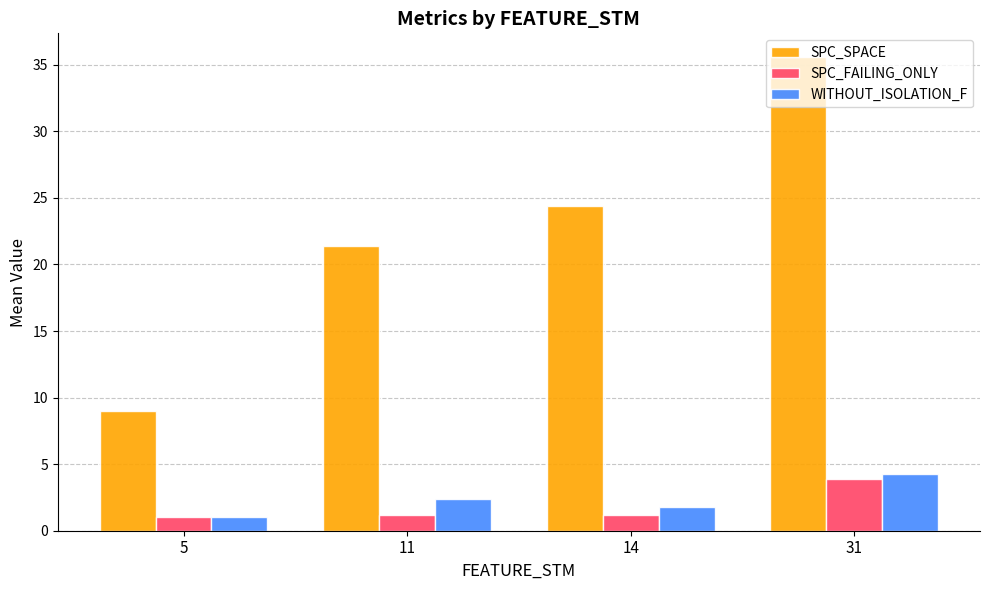

Which series has the largest range (max minus min)?

SPC_SPACE